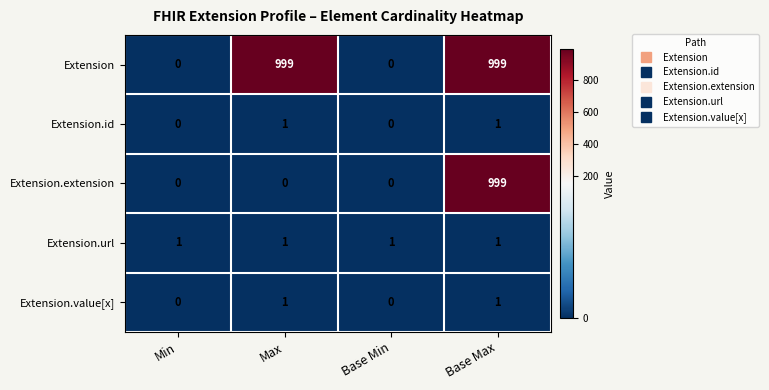

What is the greatest value displayed?

999